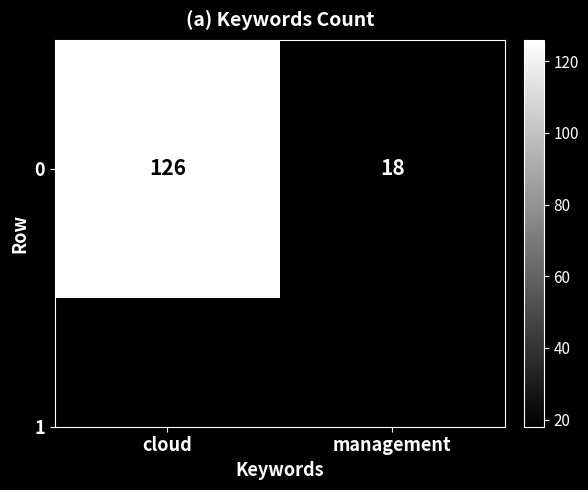

Rank the categories by value from lowest to highest.

management, cloud